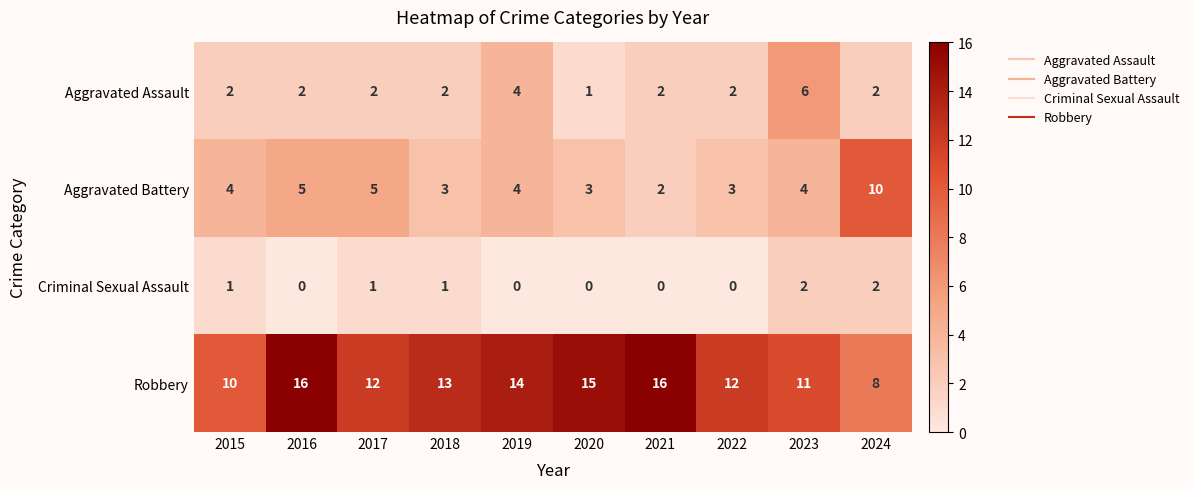

Which series has the largest total across all categories?

Robbery